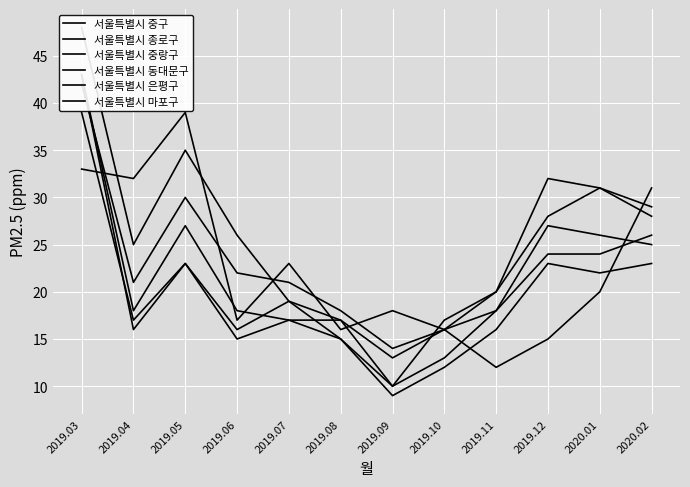

What is the sum of the 서울특별시 종로구 values at 2019.08 and 2019.10?

33